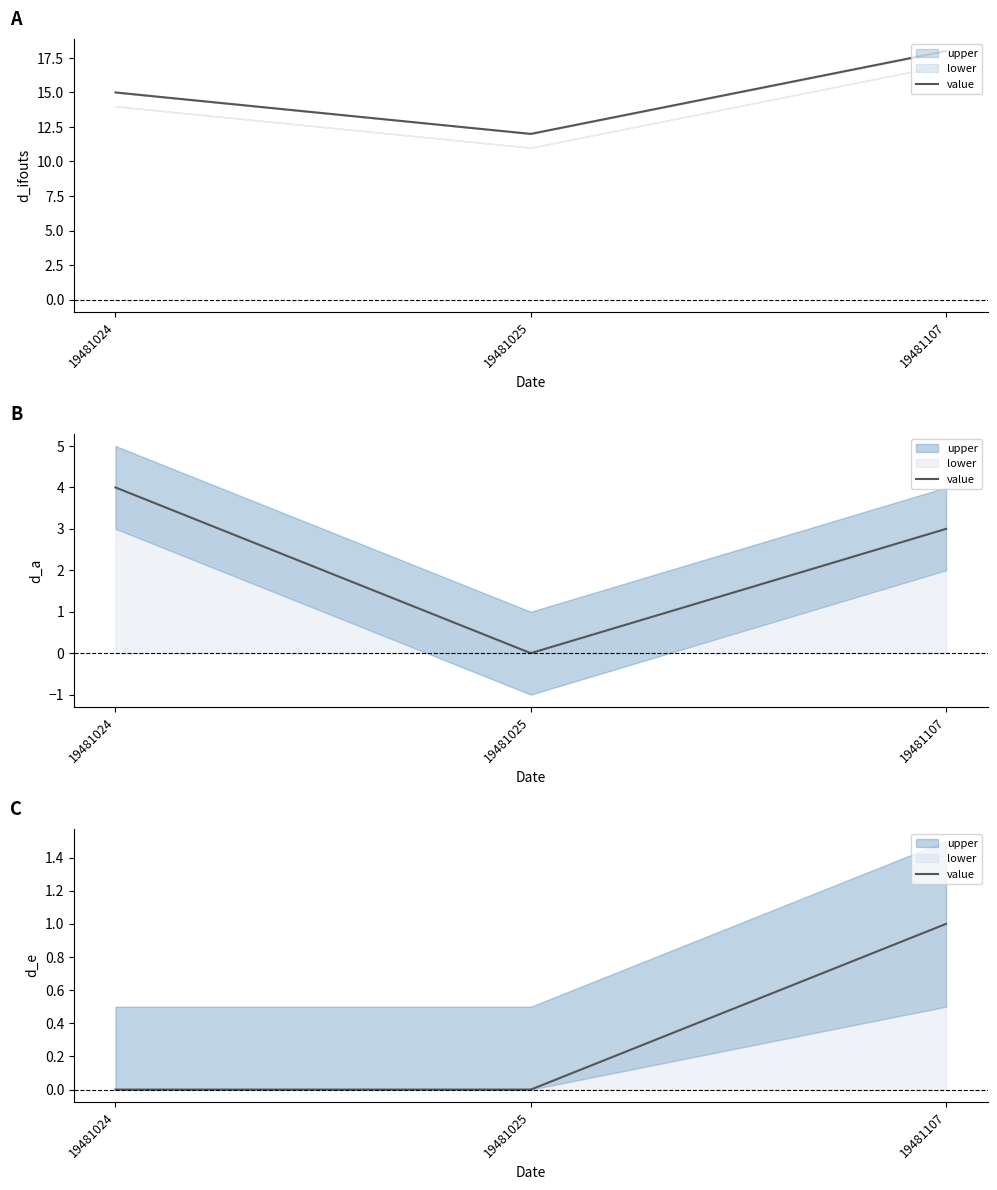

Rank the categories by value from lowest to highest.

19481024, 19481025, 19481107